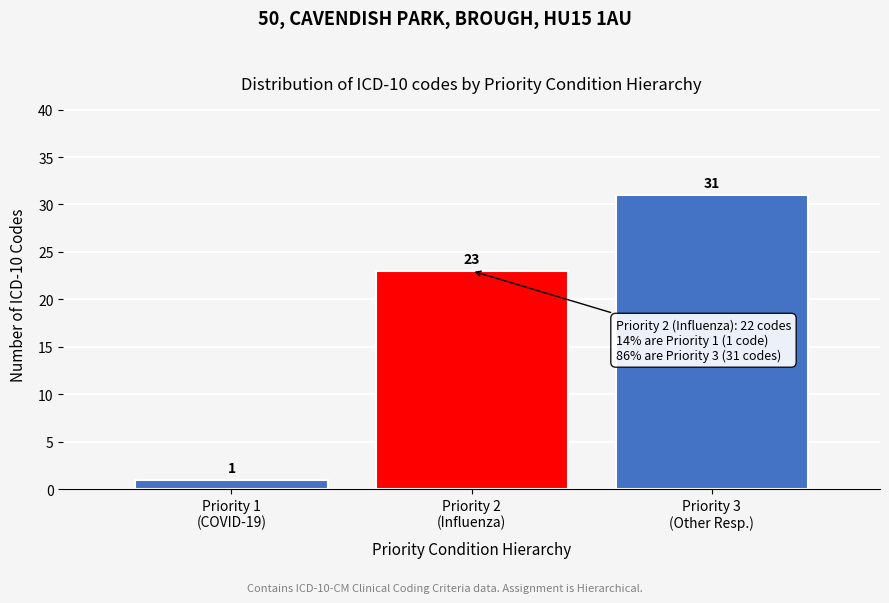

Reading left to right, extract all data points from this chart.

1	23	31